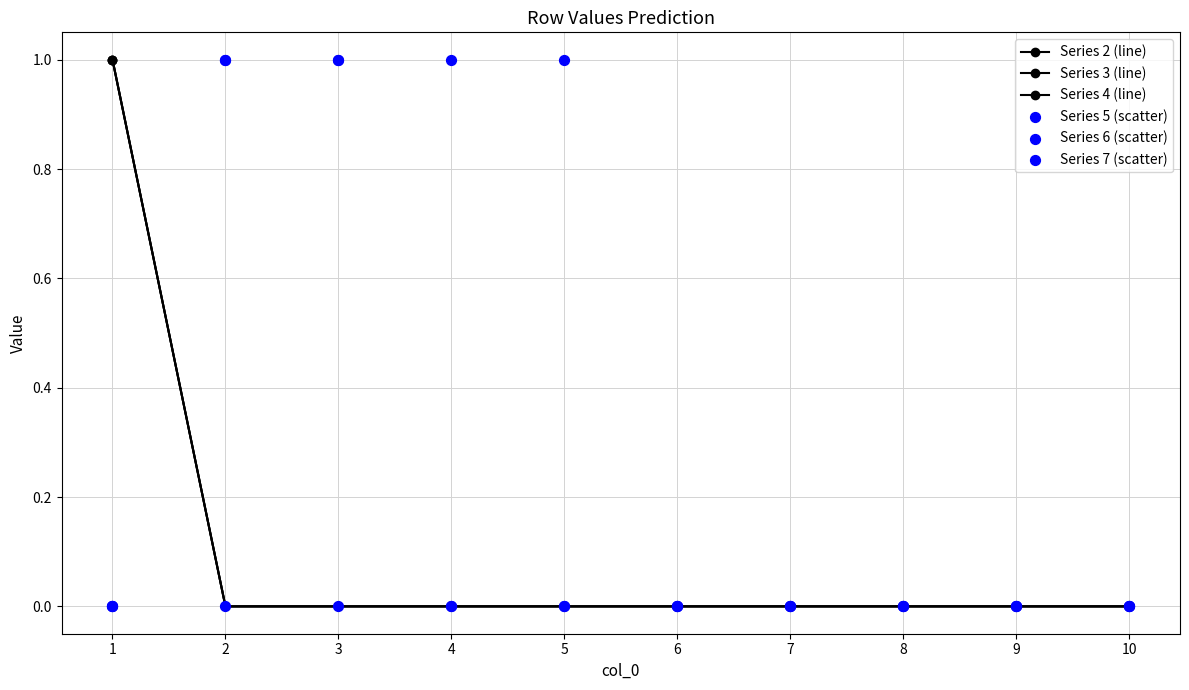

At how many categories does at least one series exceed 0?

5